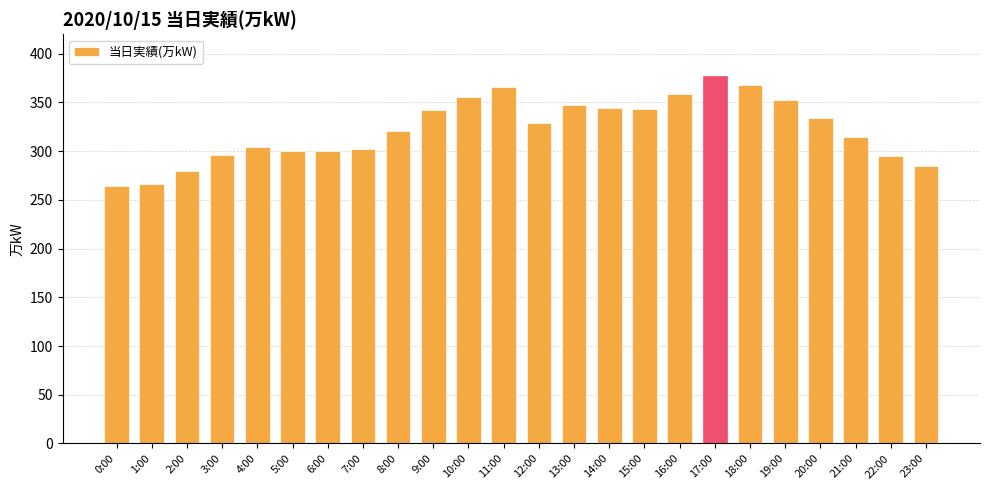

Which category has the highest value across all series?

17:00